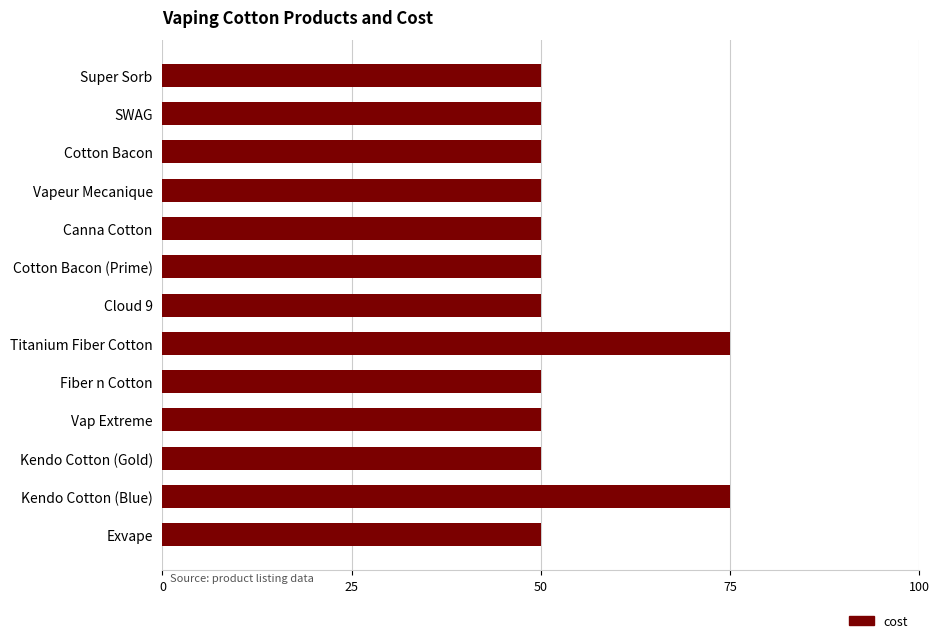

What is the value of the 10th bar from the top?

50